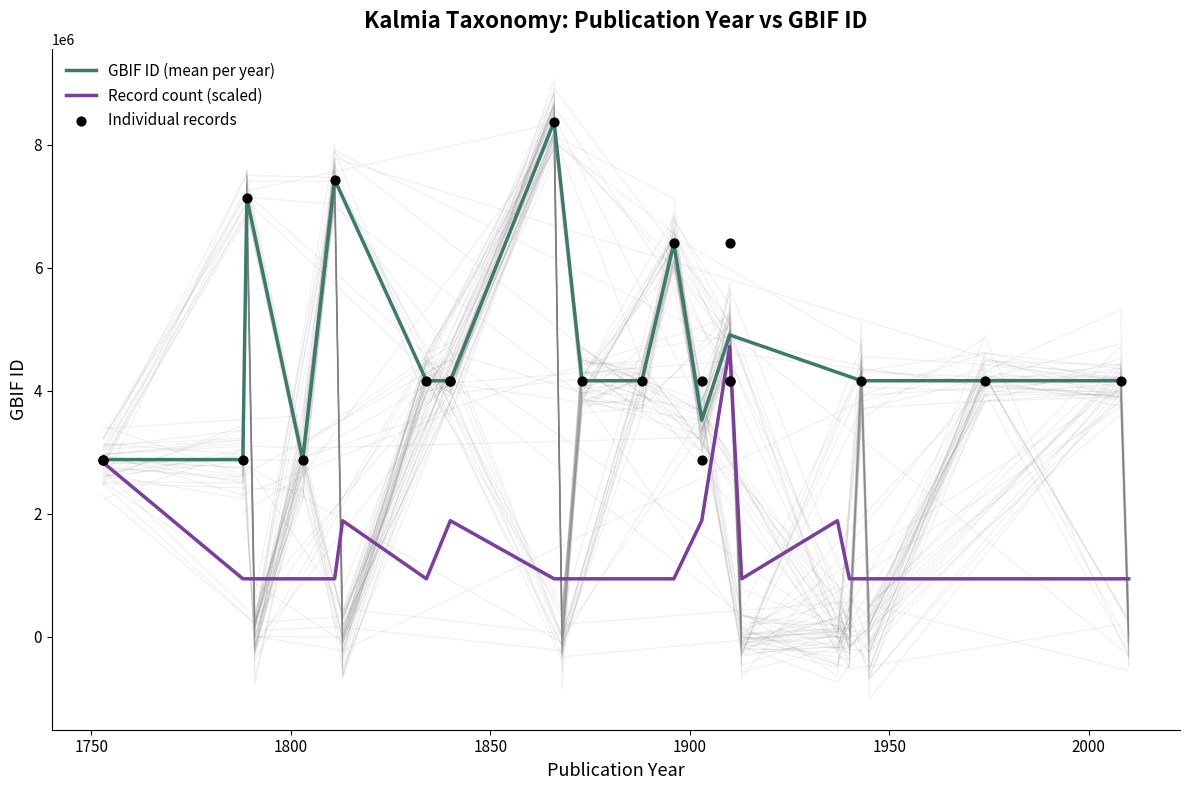

Which series has the largest total across all categories?

gbif_id